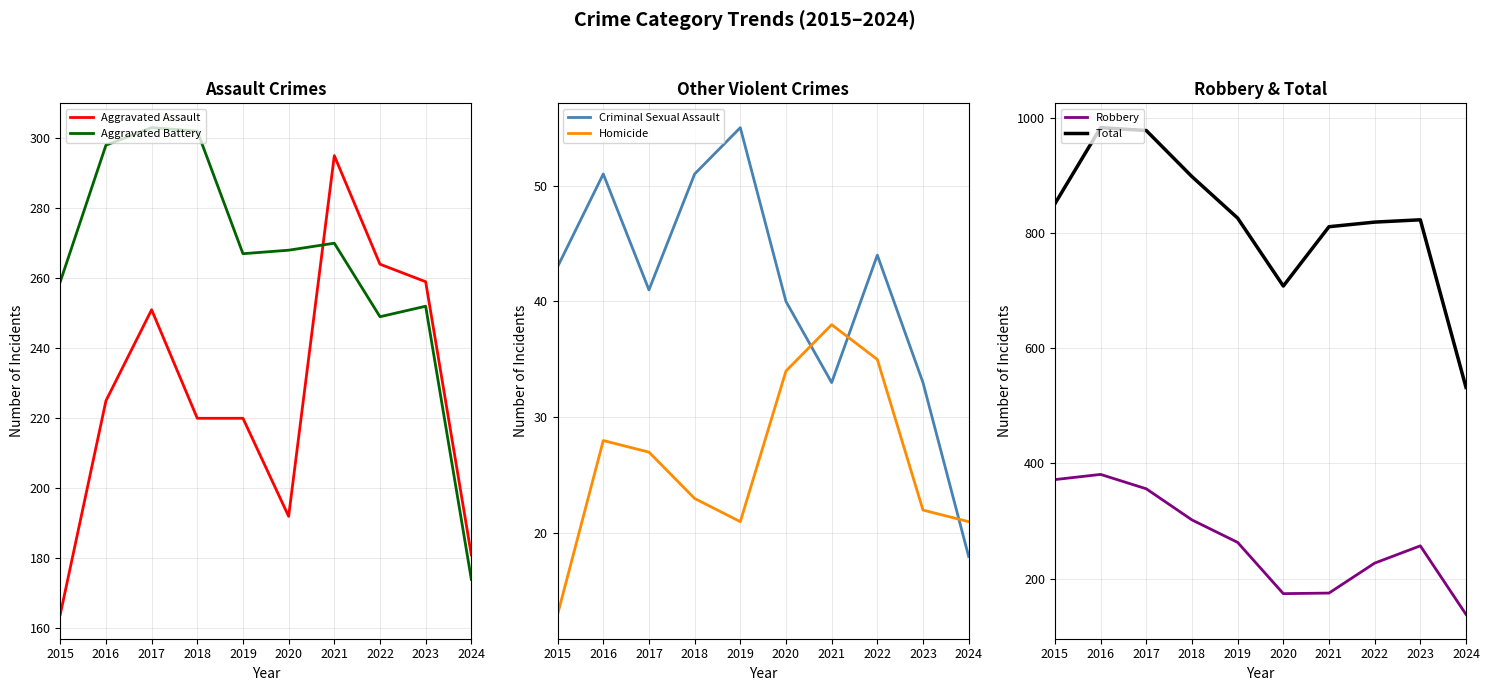

What is the difference between the maximum and minimum values in the Criminal Sexual Assault series?

37